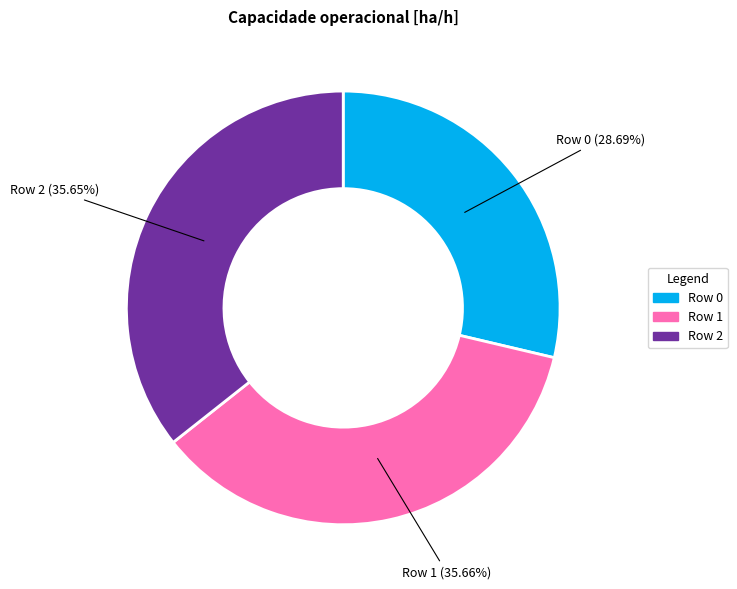

Which category has the smallest portion of the pie?

Row 0